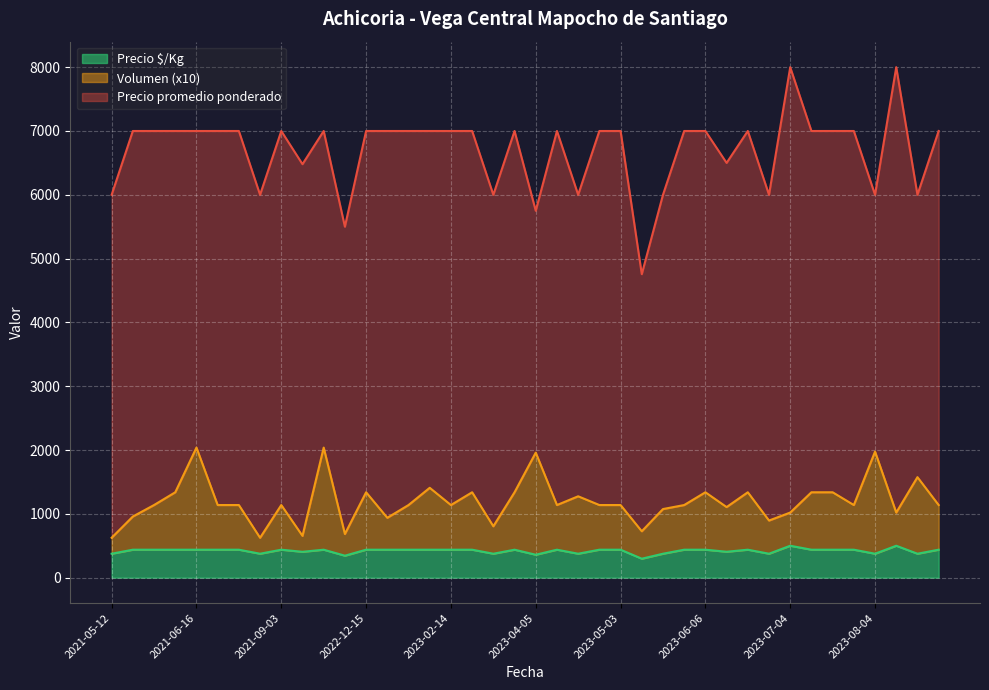

At which category does Volumen reach its first local peak?

2021-06-16